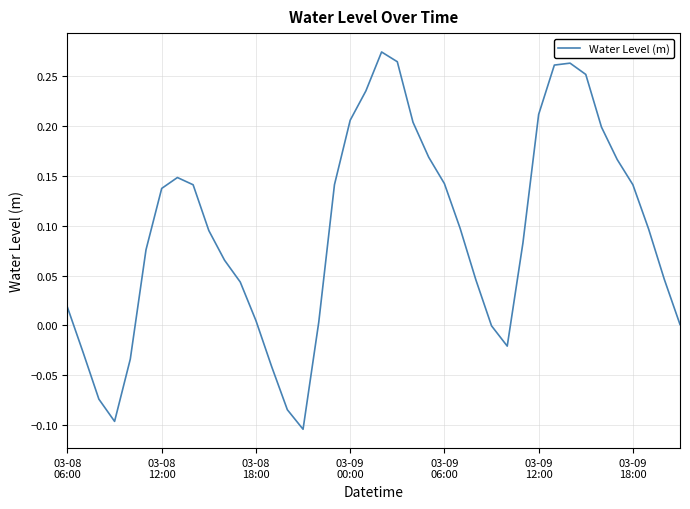

What is the difference between the maximum and minimum values?

0.4